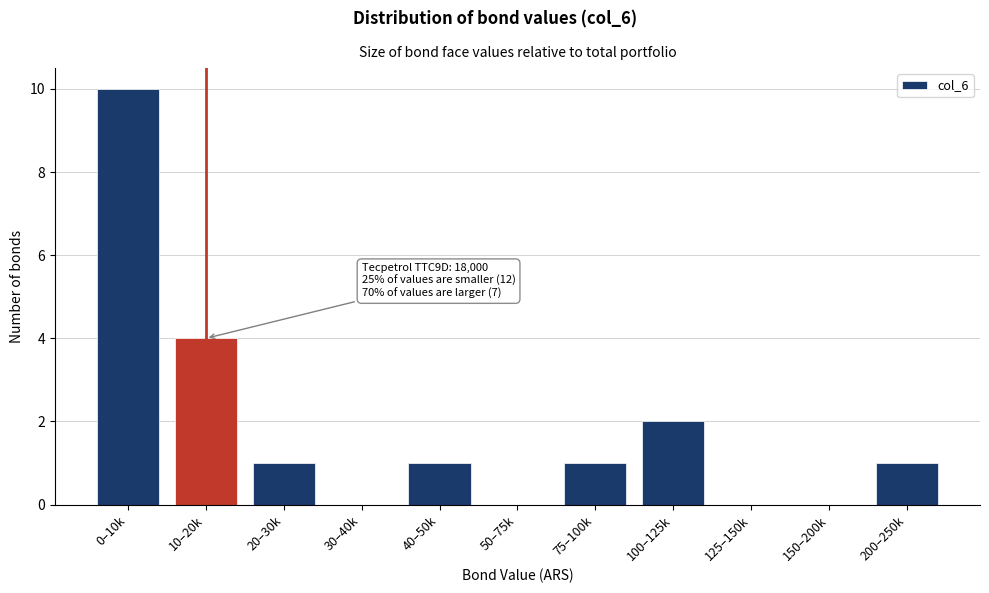

Reading left to right, list all the values displayed in this chart.

0–10k=10	10–20k=4	20–30k=1	30–40k=0	40–50k=1	50–75k=0	75–100k=1	100–125k=2	125–150k=0	150–200k=0	200–250k=1